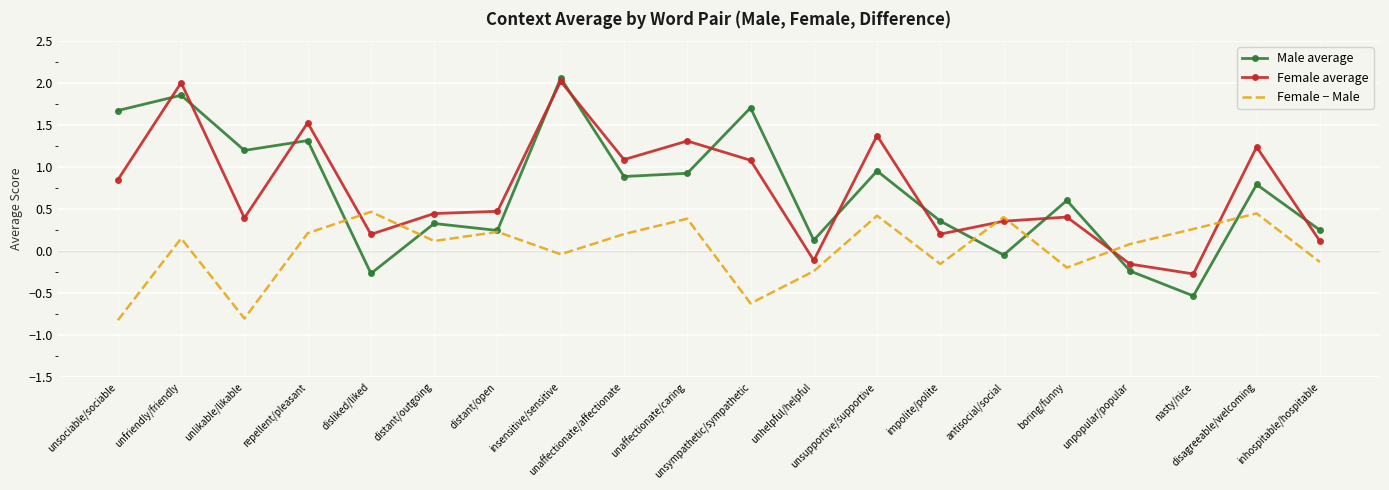

What is the approximate value of Female average at repellent/pleasant?

1.5